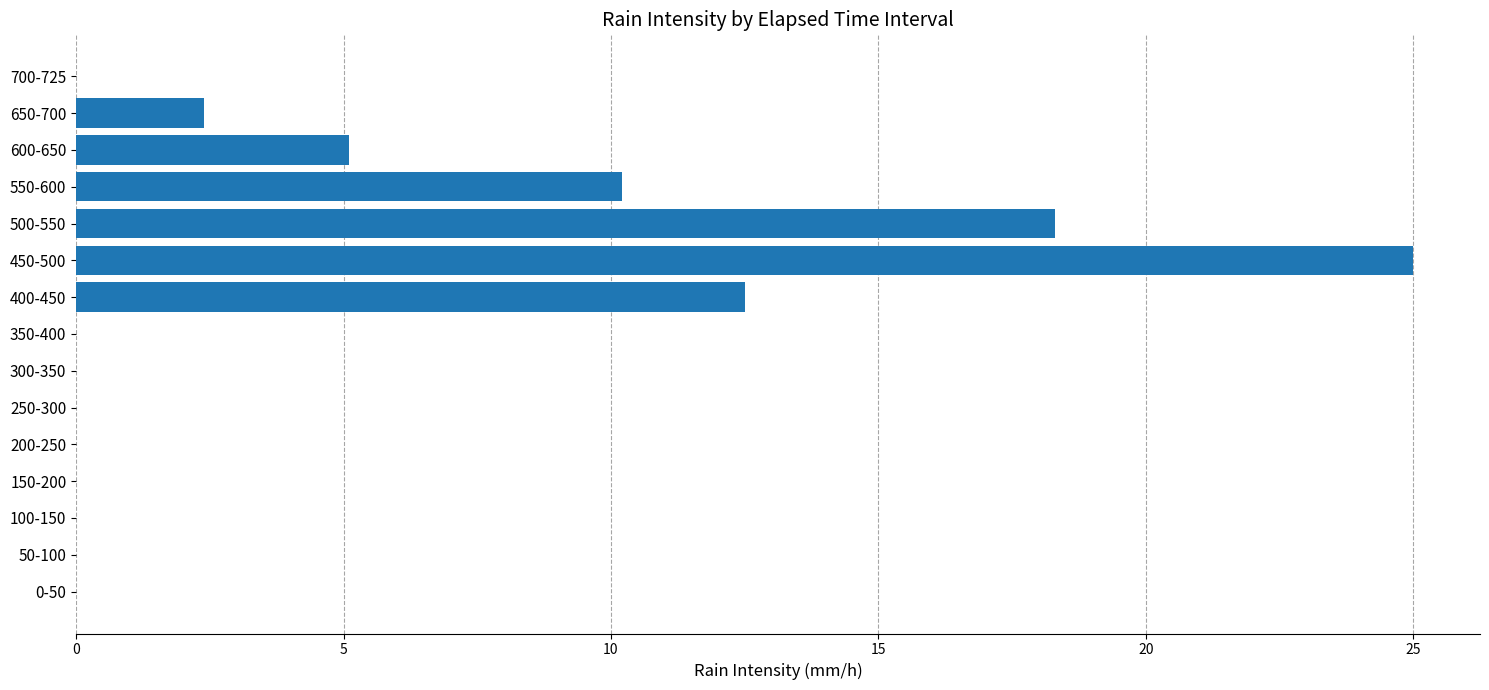

What is the sum of the values at 100-150 and 550-600?

10.2